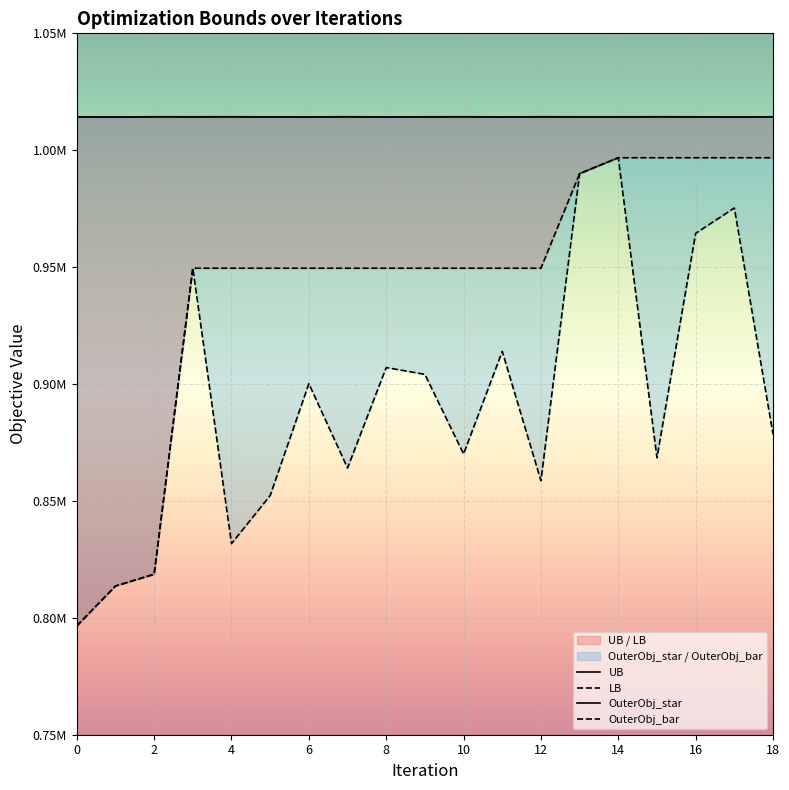

At which label does LB reach its peak?

14